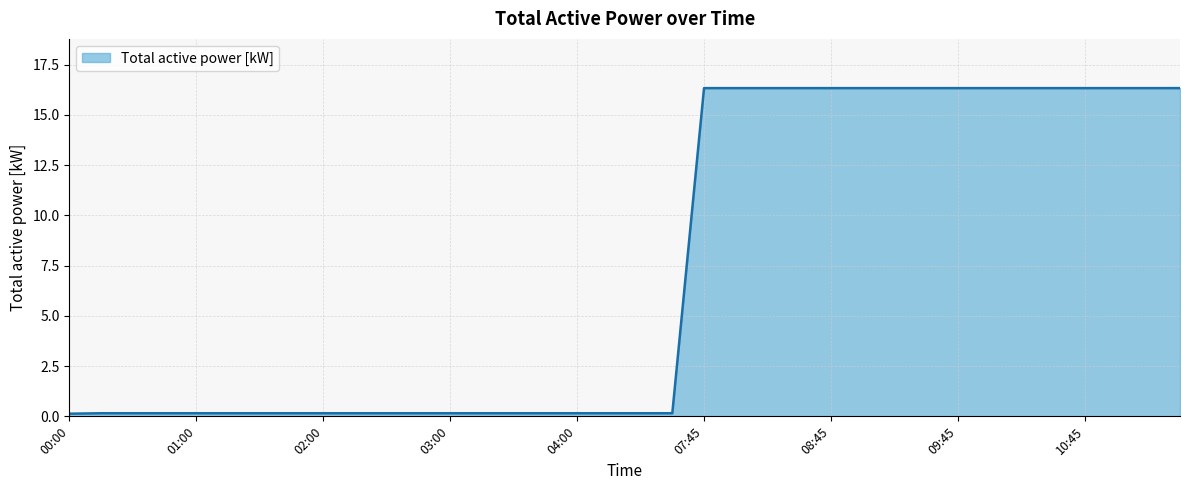

What is the difference between the maximum and minimum values?

16.2